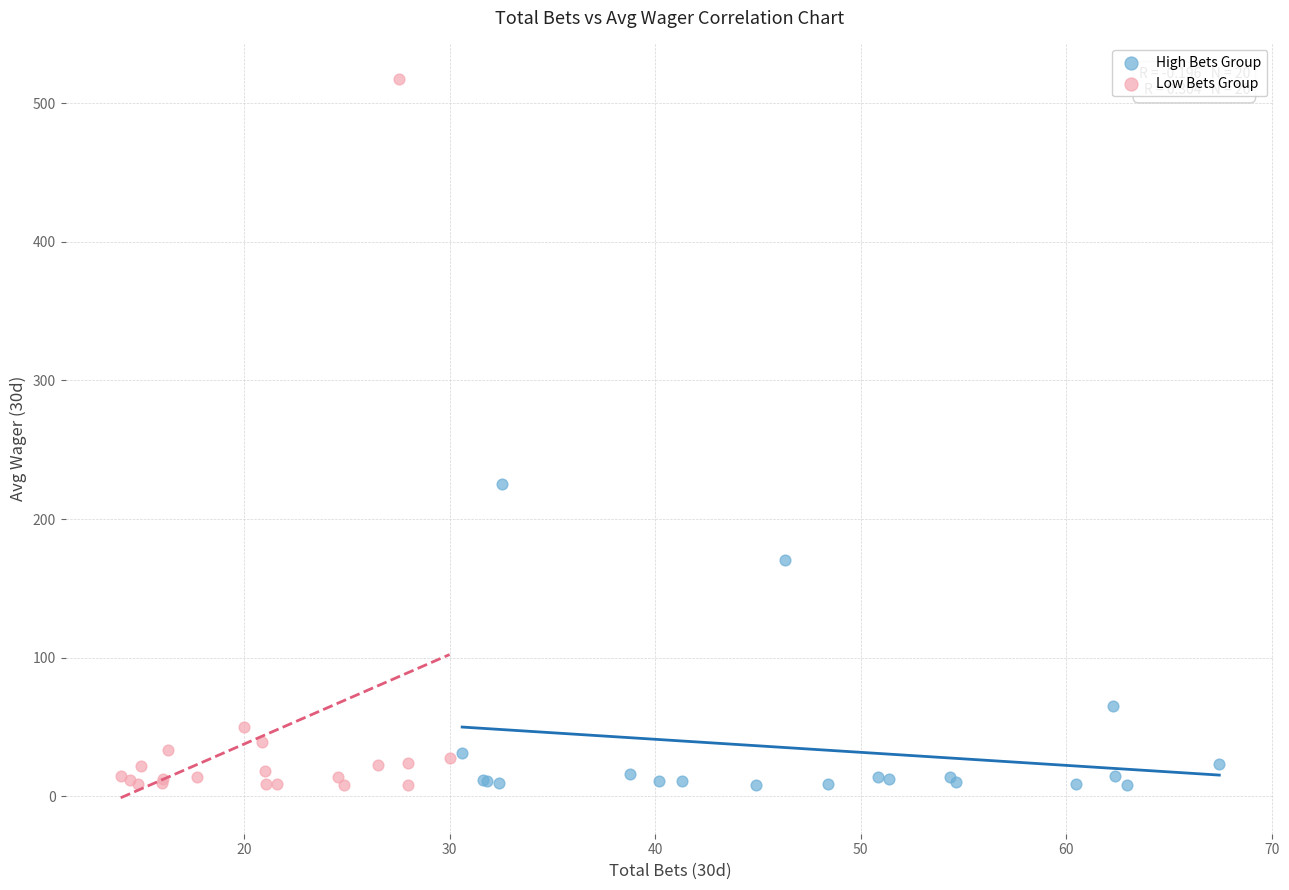

Which series contains the highest Y value?

Low Bets Group